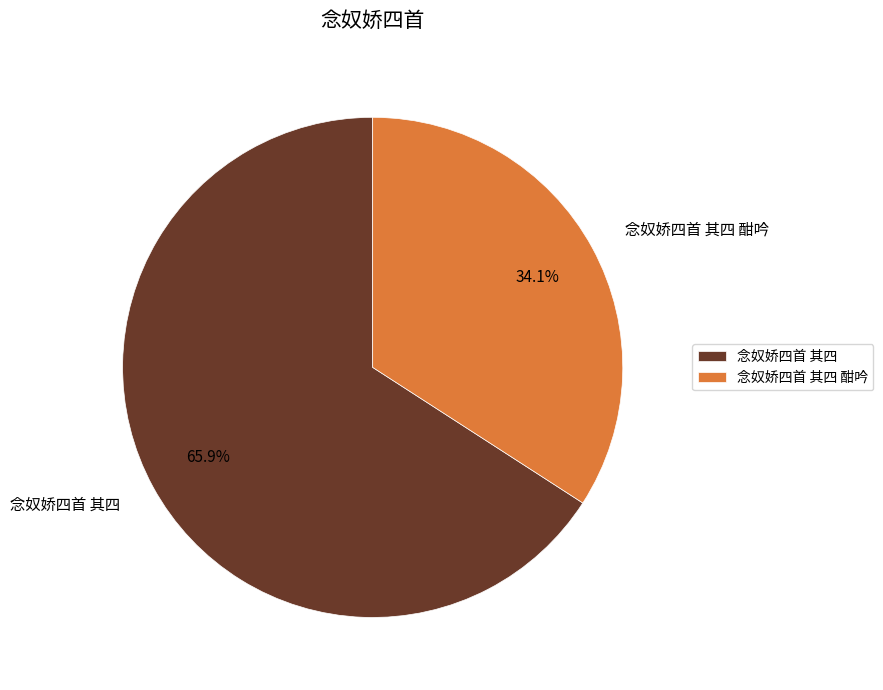

What percentage do 念奴娇四首 其四 and 念奴娇四首 其四 酣吟 together represent?

100.0%